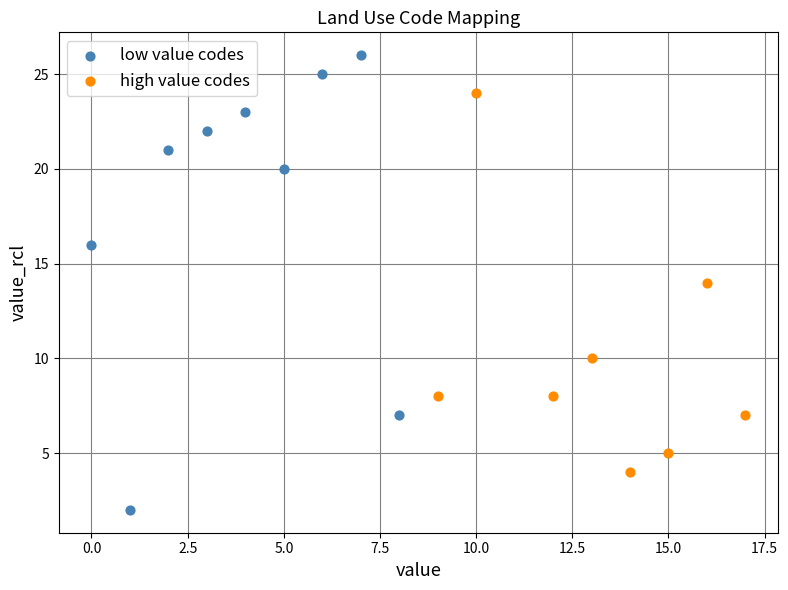

Which series contains the lowest Y value?

low value codes